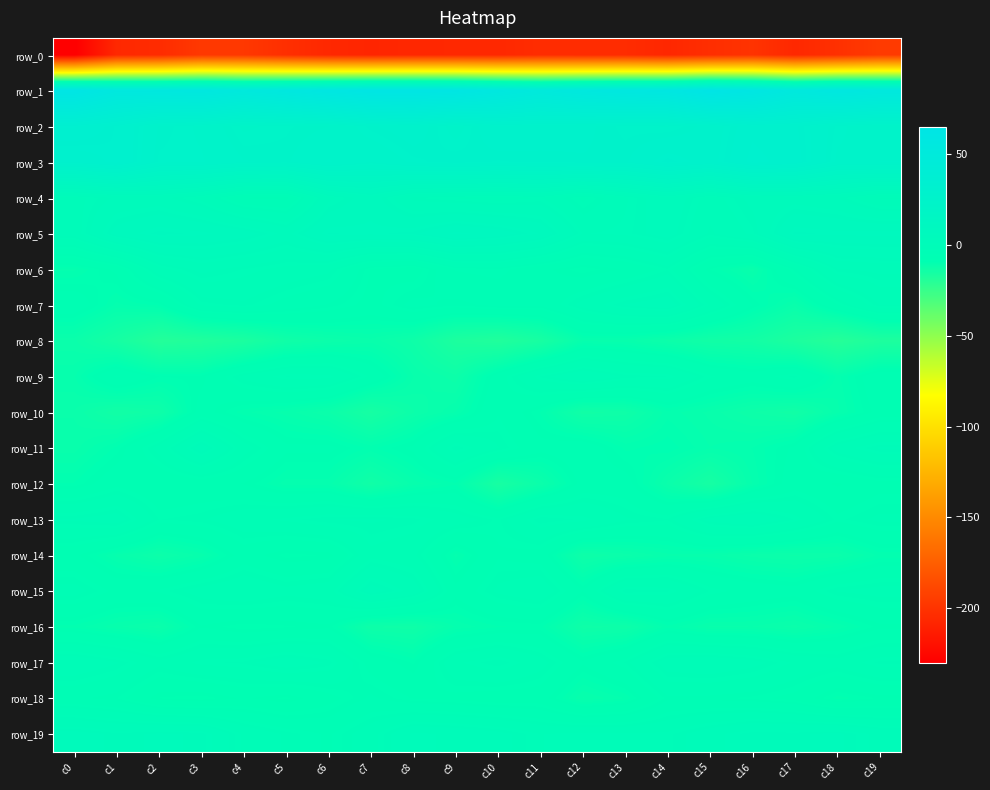

What is the difference between the second highest and second lowest values in the row_4 series?

7.4